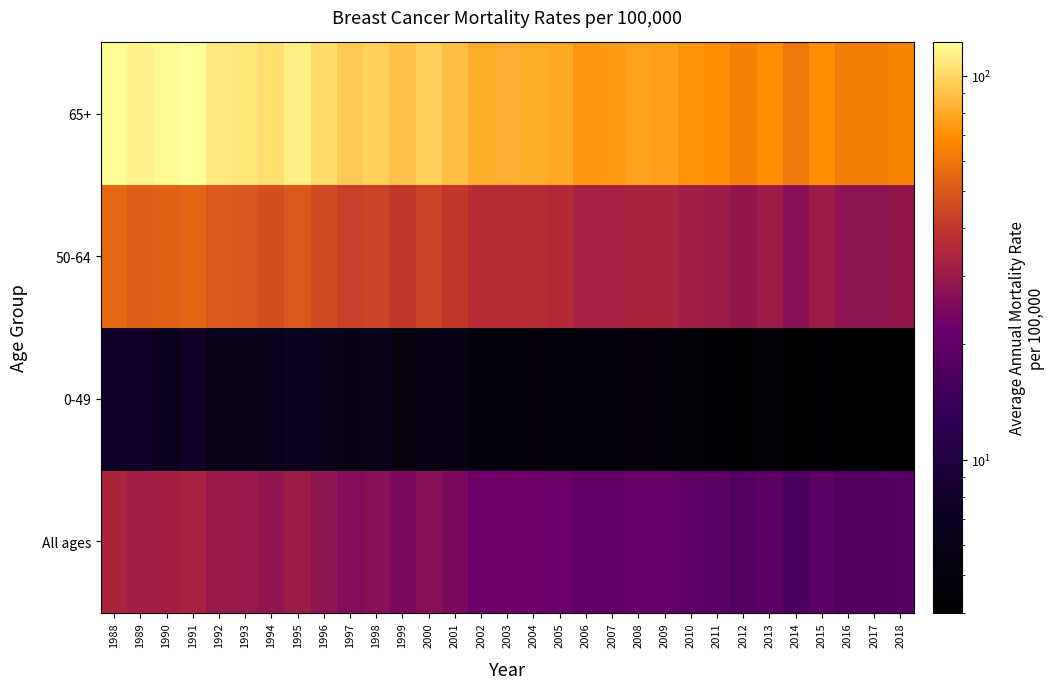

What is the total value across all series at 1998?

173.8